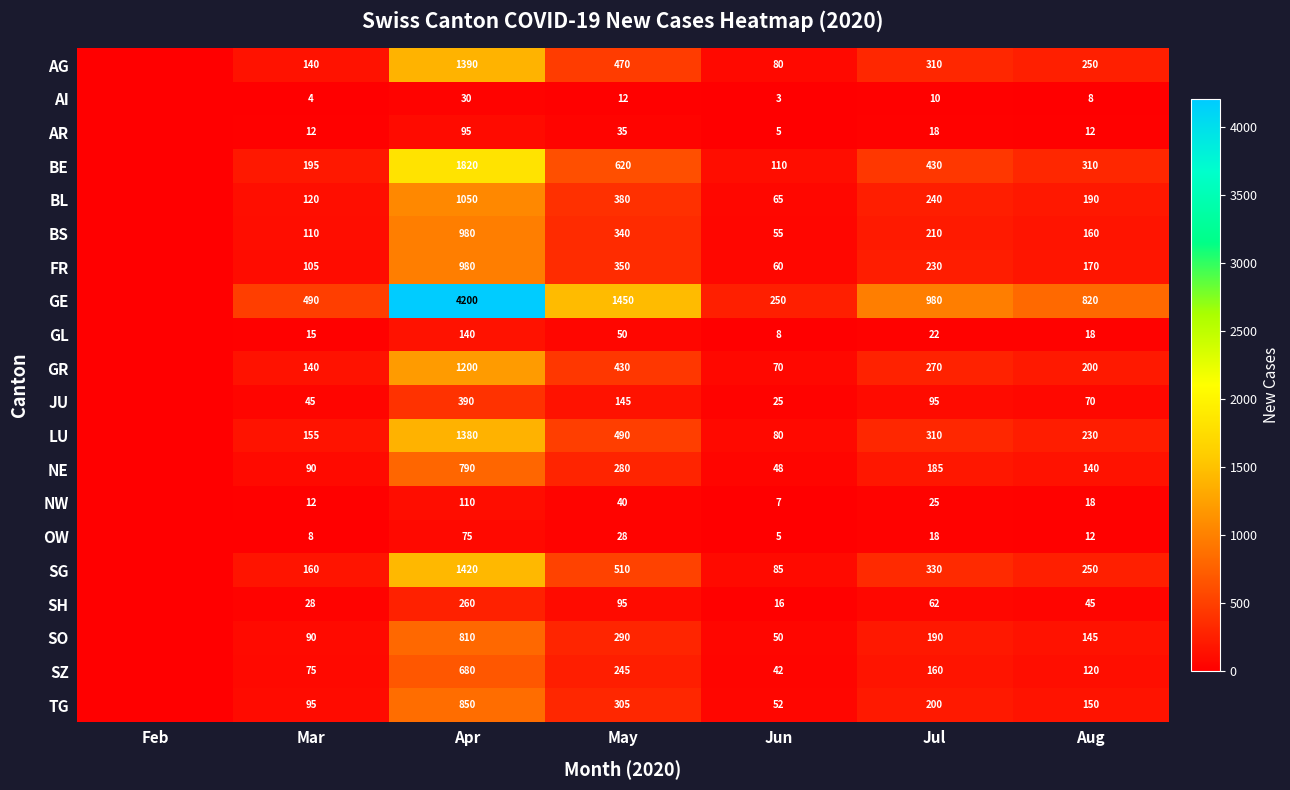

Is the value of BS at Mar greater than the value of FR at Mar?

Yes